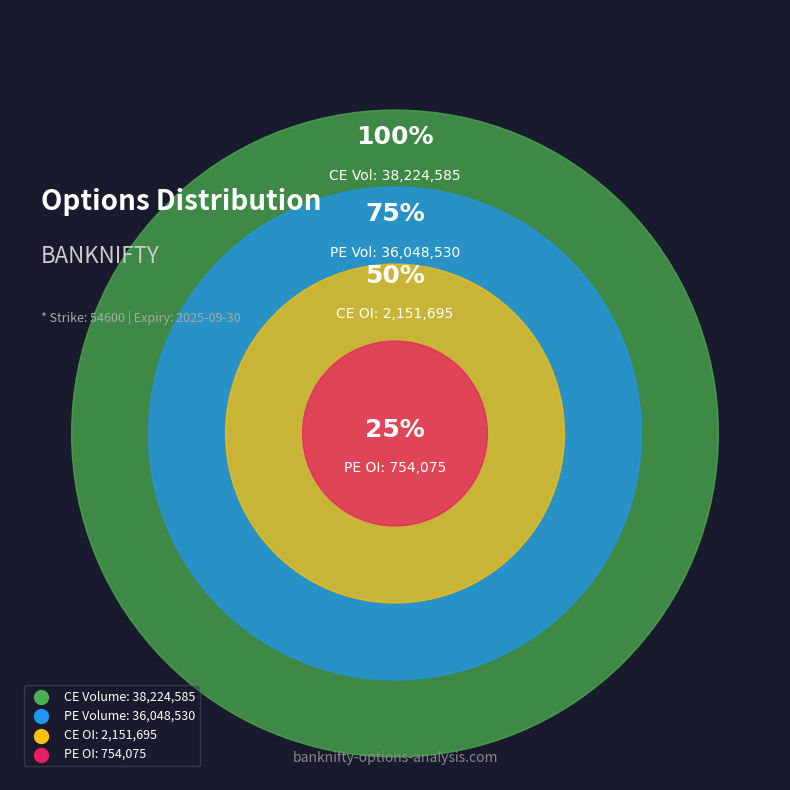

Is it true that 29-09-2025 12:33:30 is 39% of the pie?

False